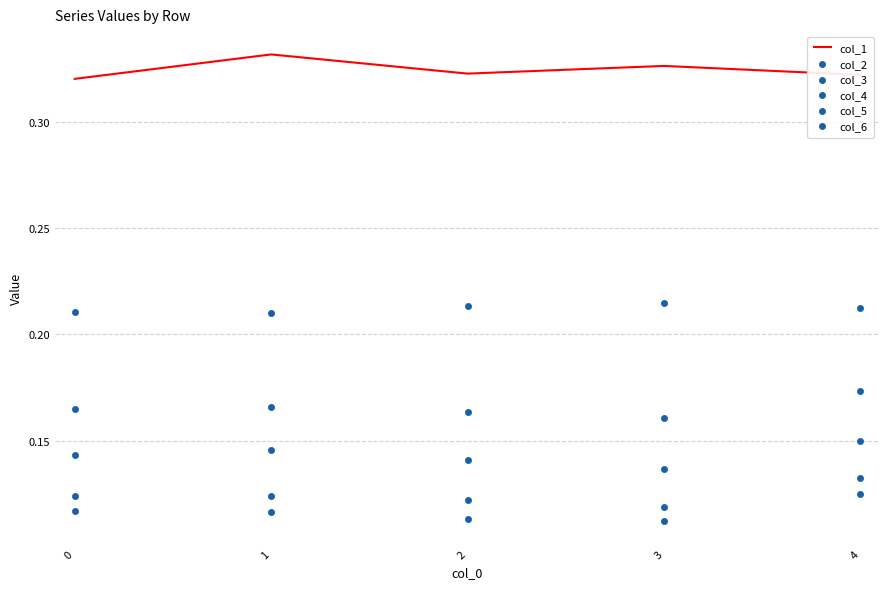

Which series has the widest spread of Y values?

col_5